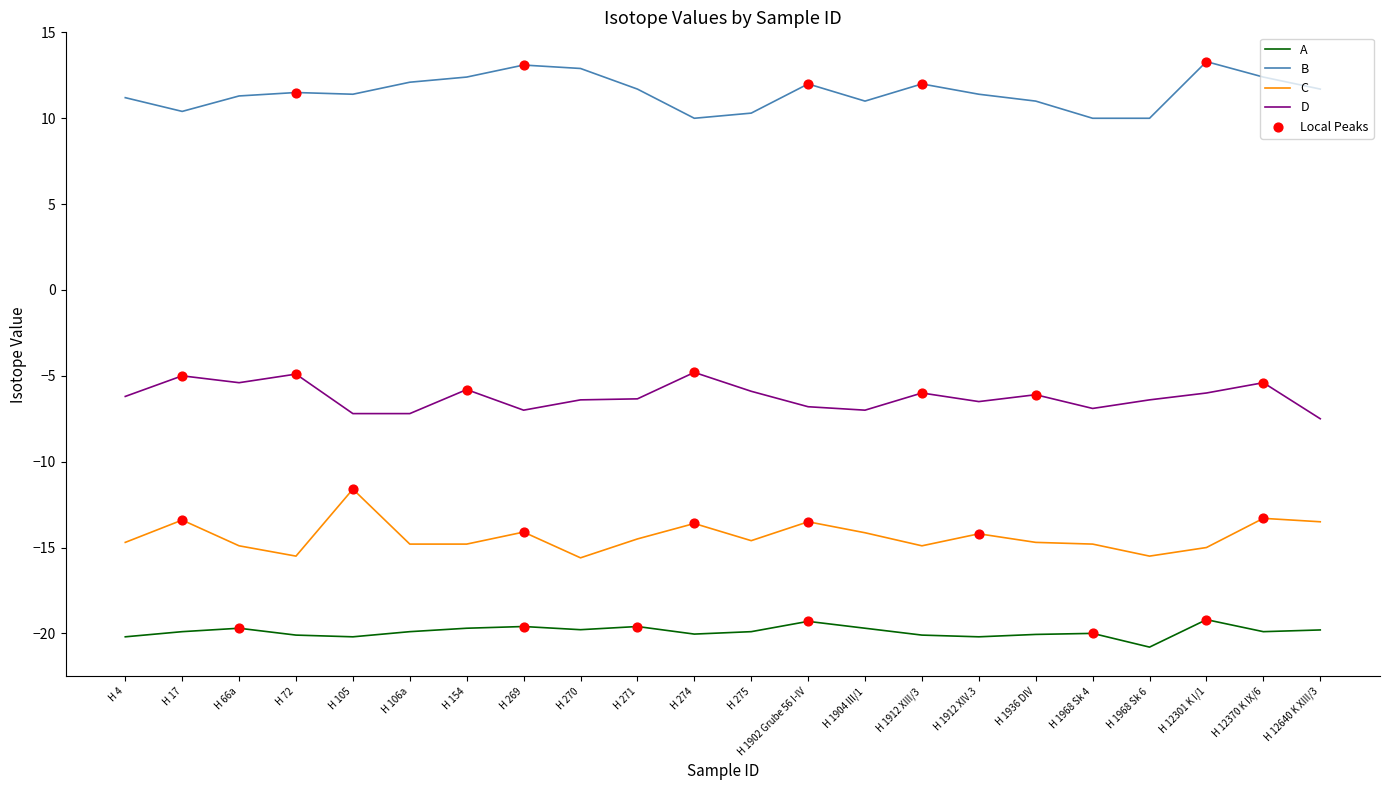

What is the spread (max minus min) of values at H 274?

30.0